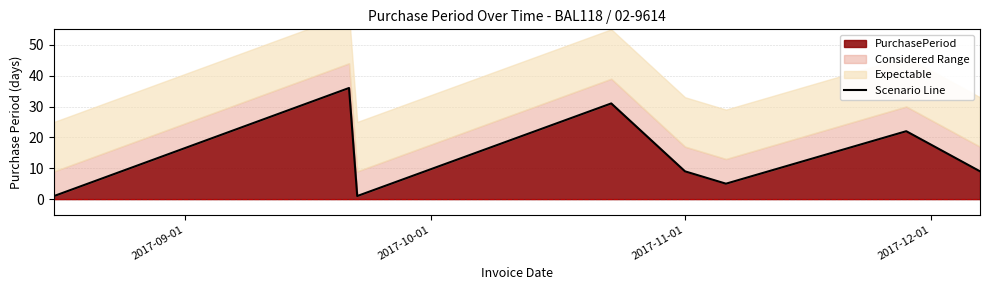

At which label does the data first exceed 9?

2017-10-01